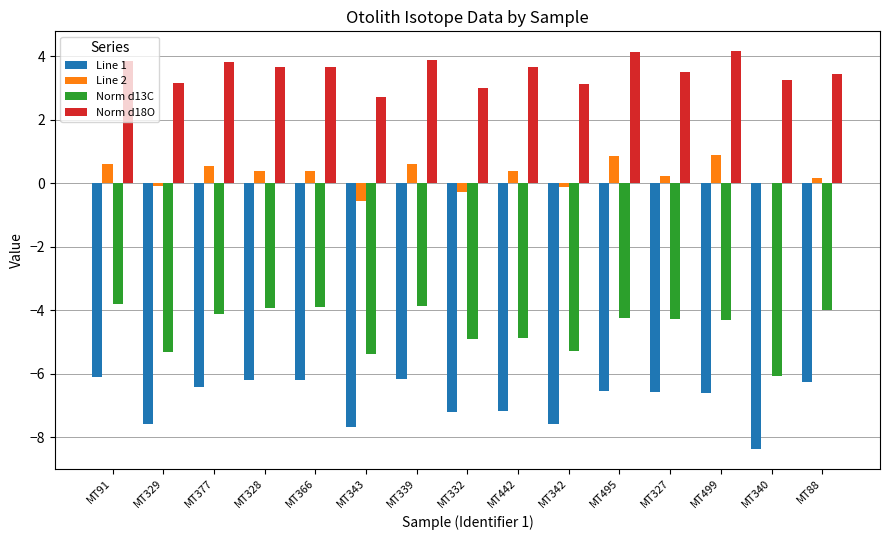

Which series has the largest total across all categories?

Norm d18O